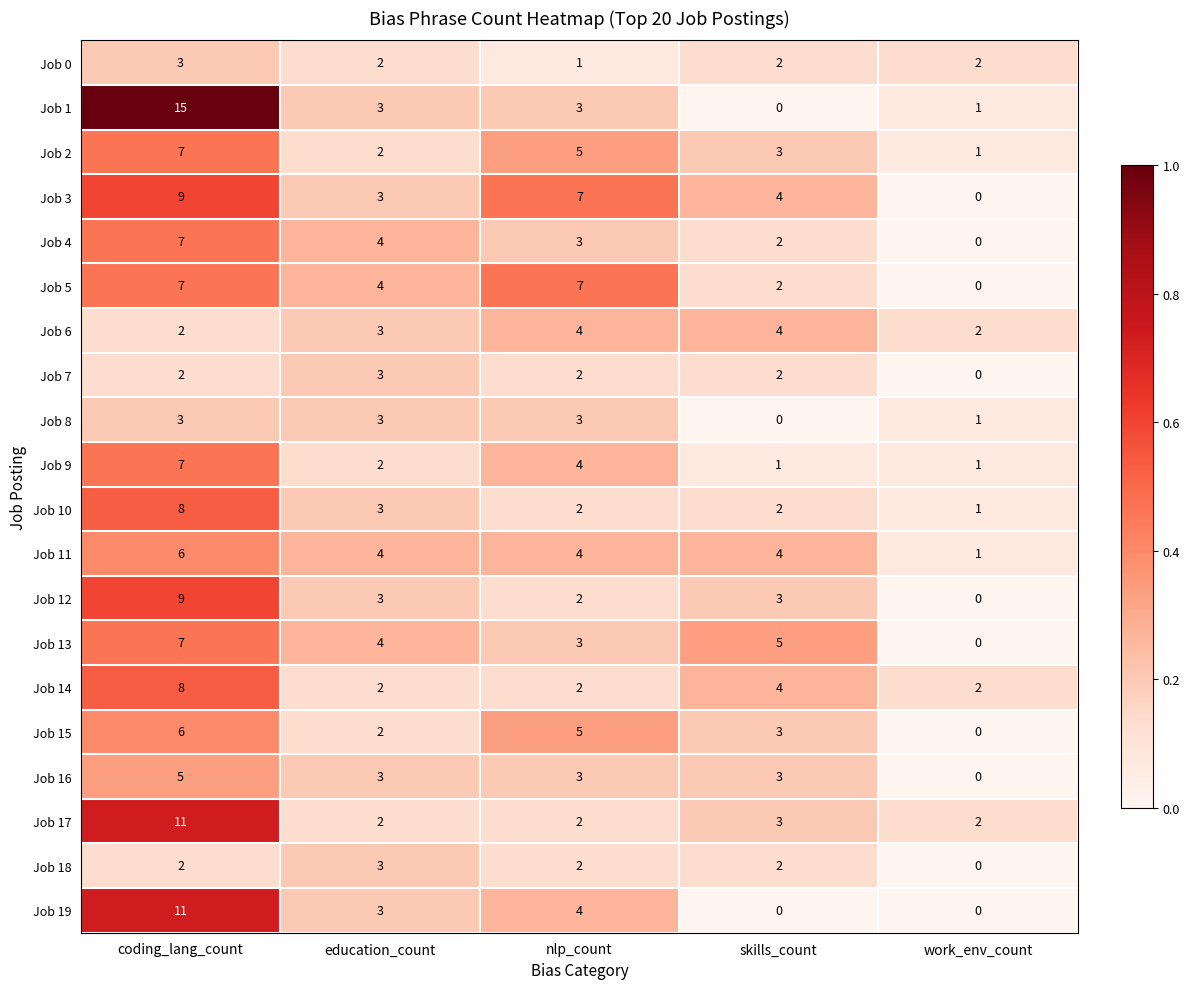

What is the sum of the Job 9 values at education_count and skills_count?

3